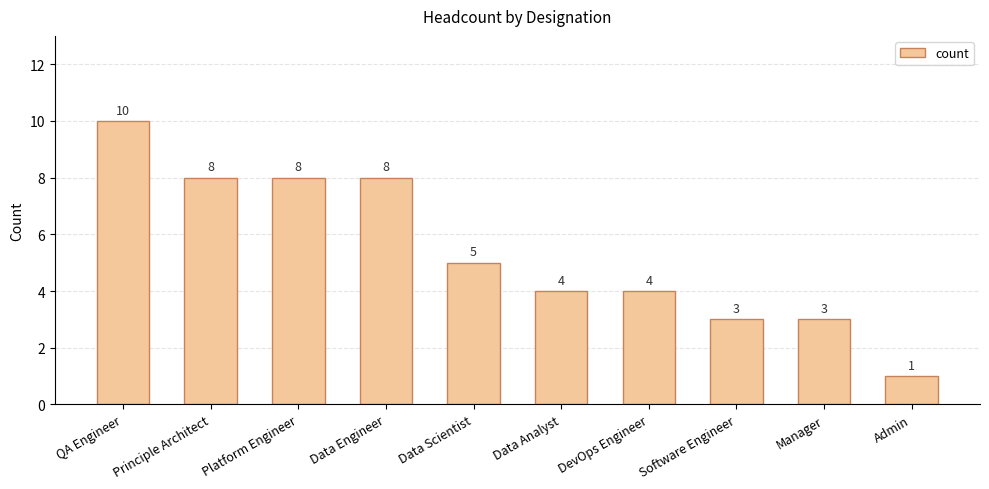

What value does the data have at Platform Engineer?

8